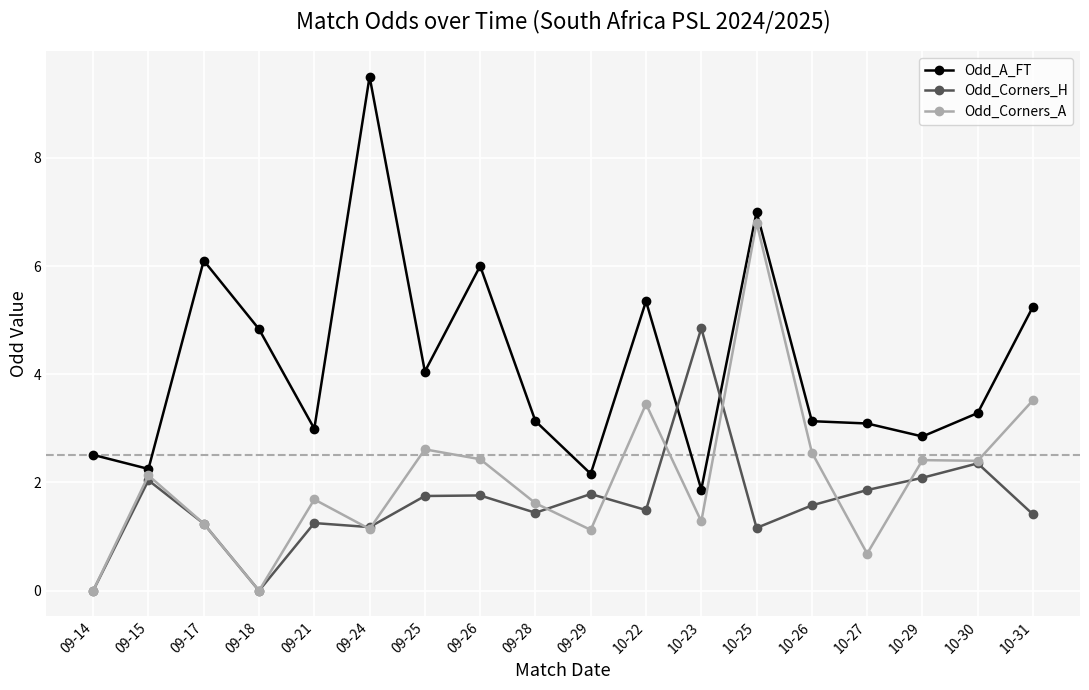

True or false: Odd_Corners_A and Odd_A_FT cross at least once.

False